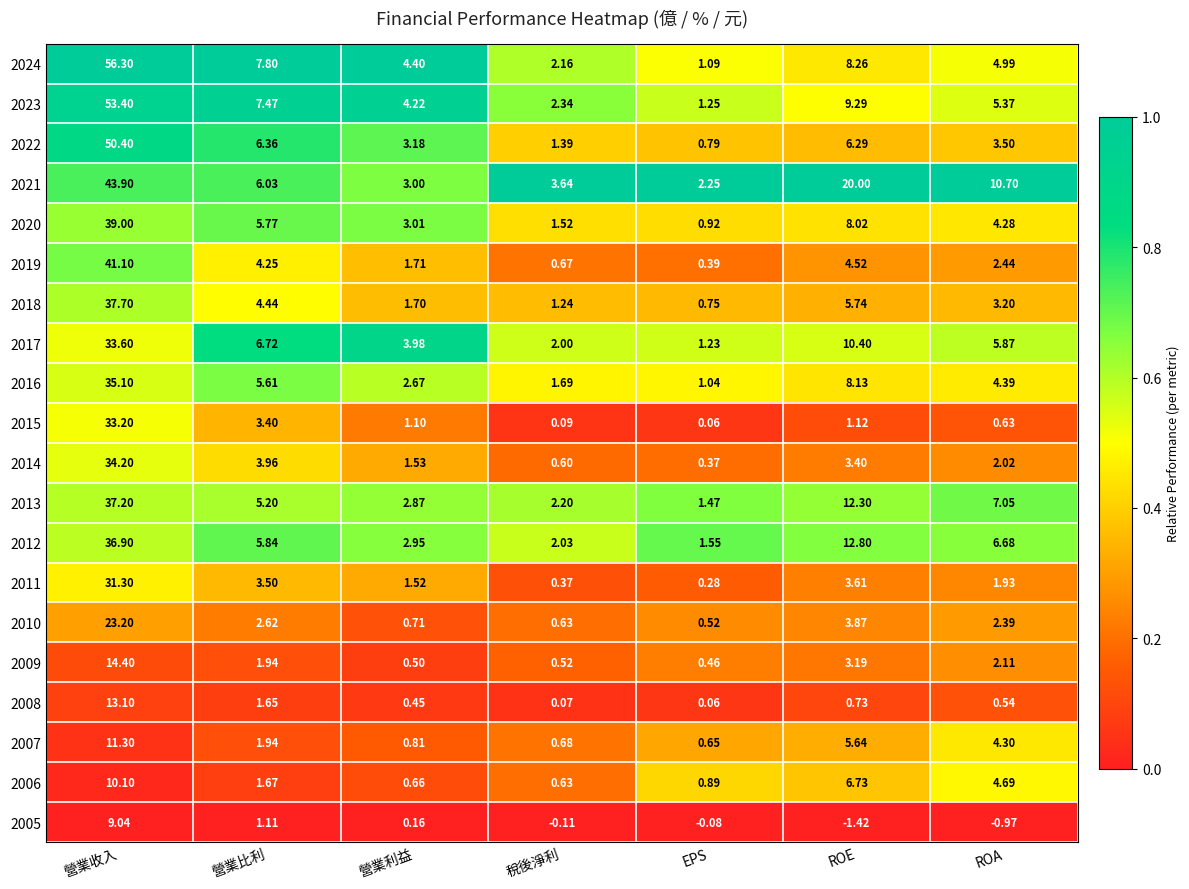

At how many categories does at least one series exceed 0?

7